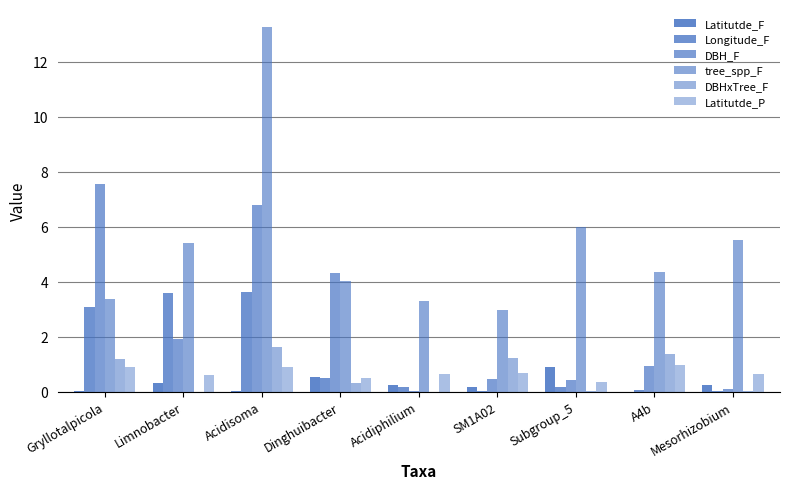

Count the number of categories in the chart.

9